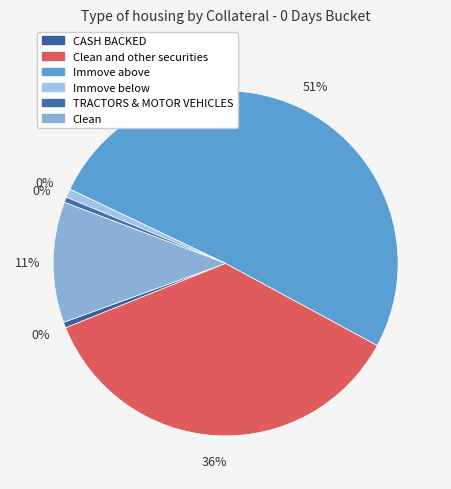

What is the change in value from Clean and other securities to Clean?

-5333154753.4